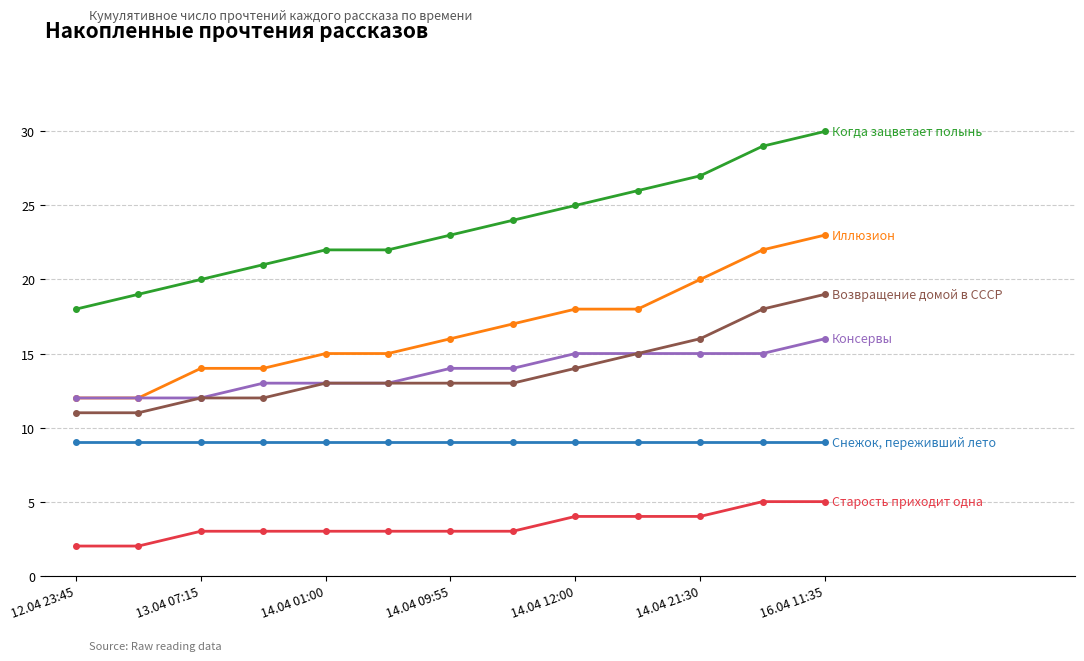

What is the greatest value displayed?

30